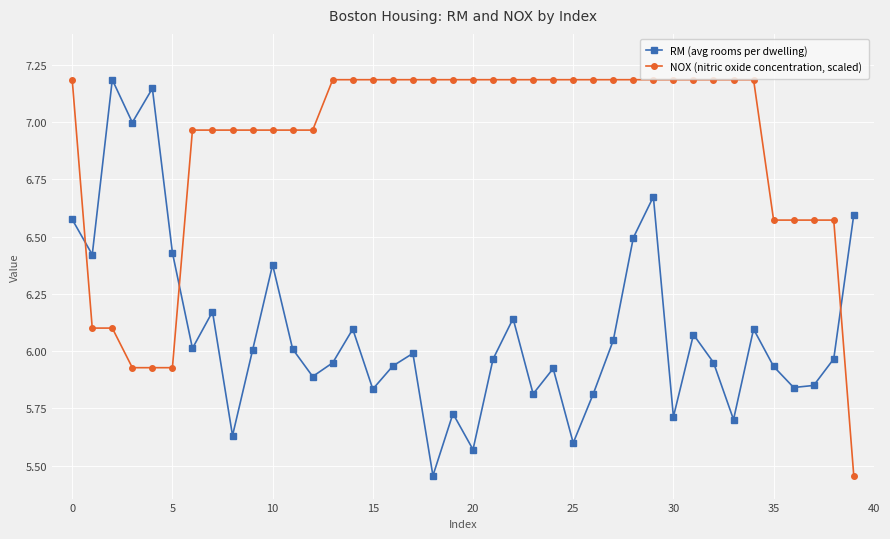

What is the difference between the maximum and minimum values in the RM (avg rooms per dwelling) series?

1.7